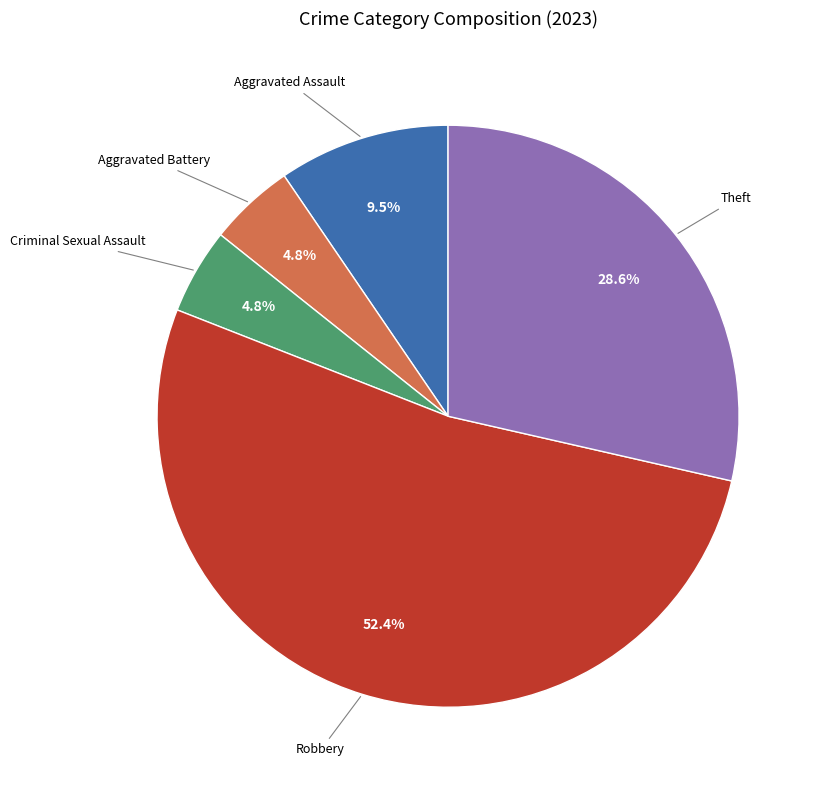

Is there any slice that represents more than half of the pie?

Yes